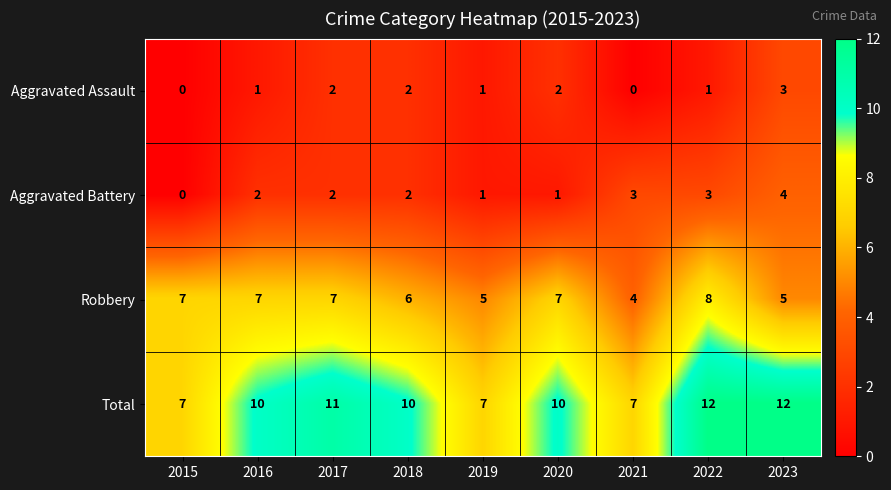

What is the difference between the highest and lowest values at 2021?

7